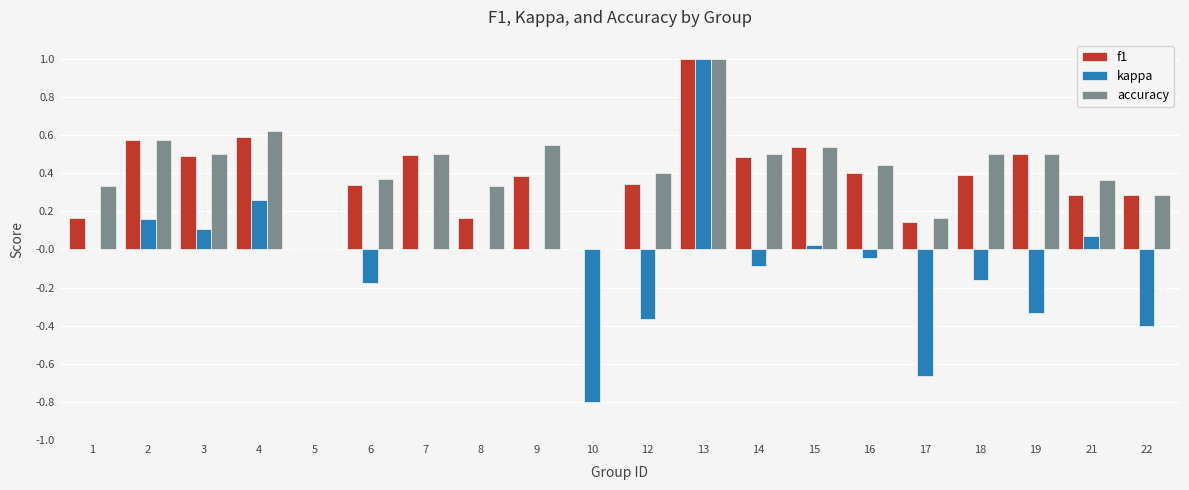

Which category has the highest value across all series?

13